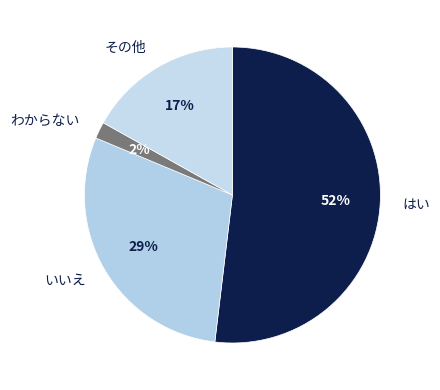

How many slices are in this pie chart?

4